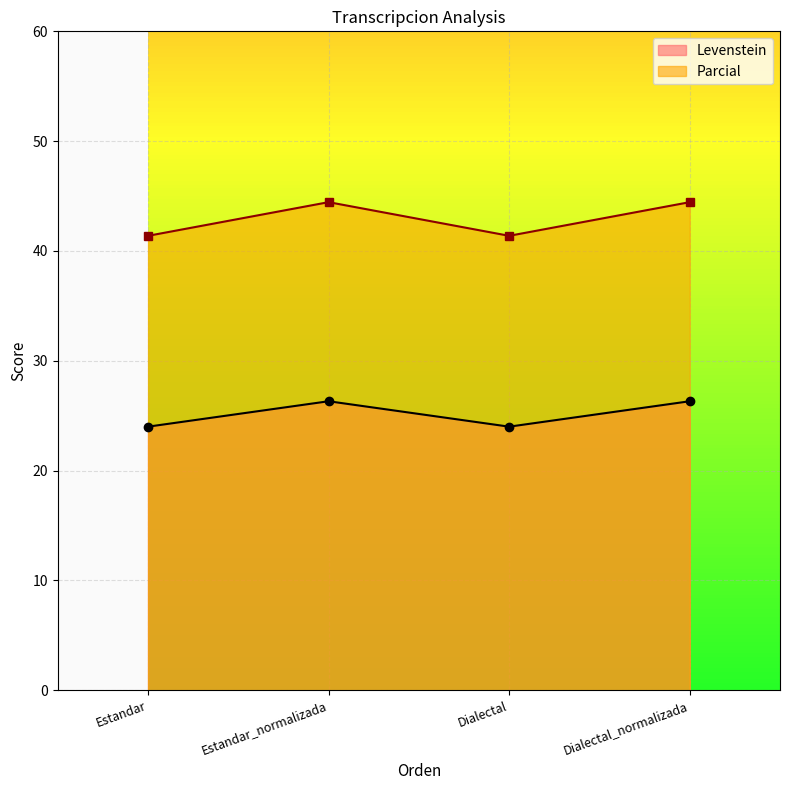

What is the label of the 2nd point from the right?

Dialectal